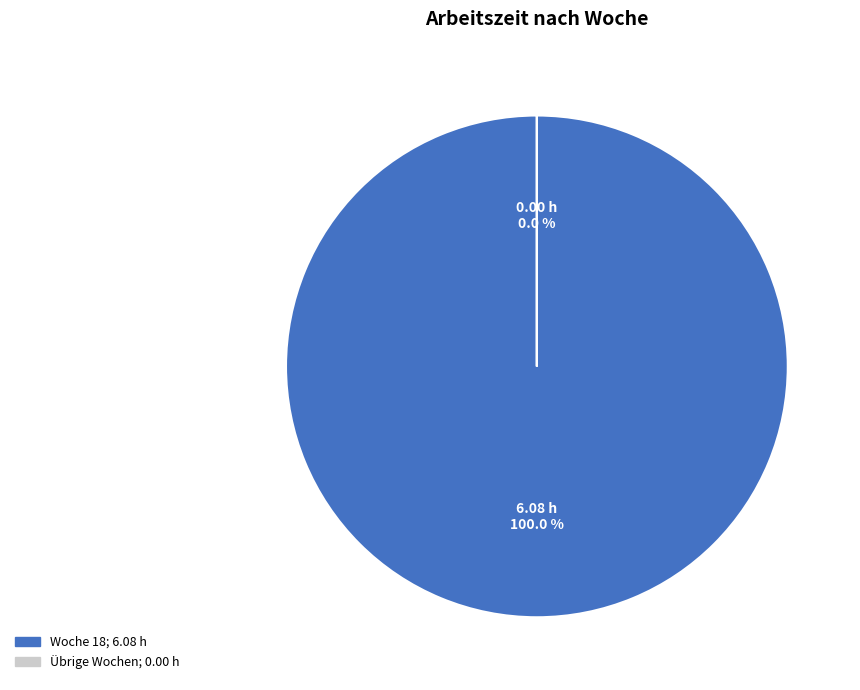

Which slice represents more than half of the pie?

Woche 18